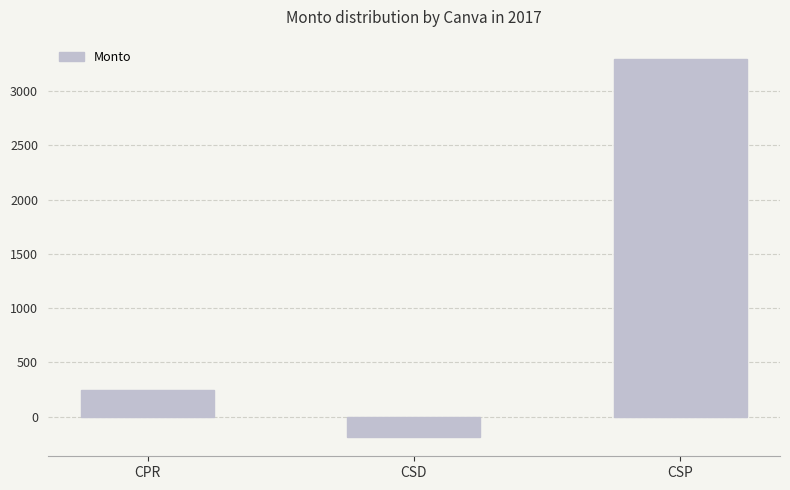

How many positive values are there?

2